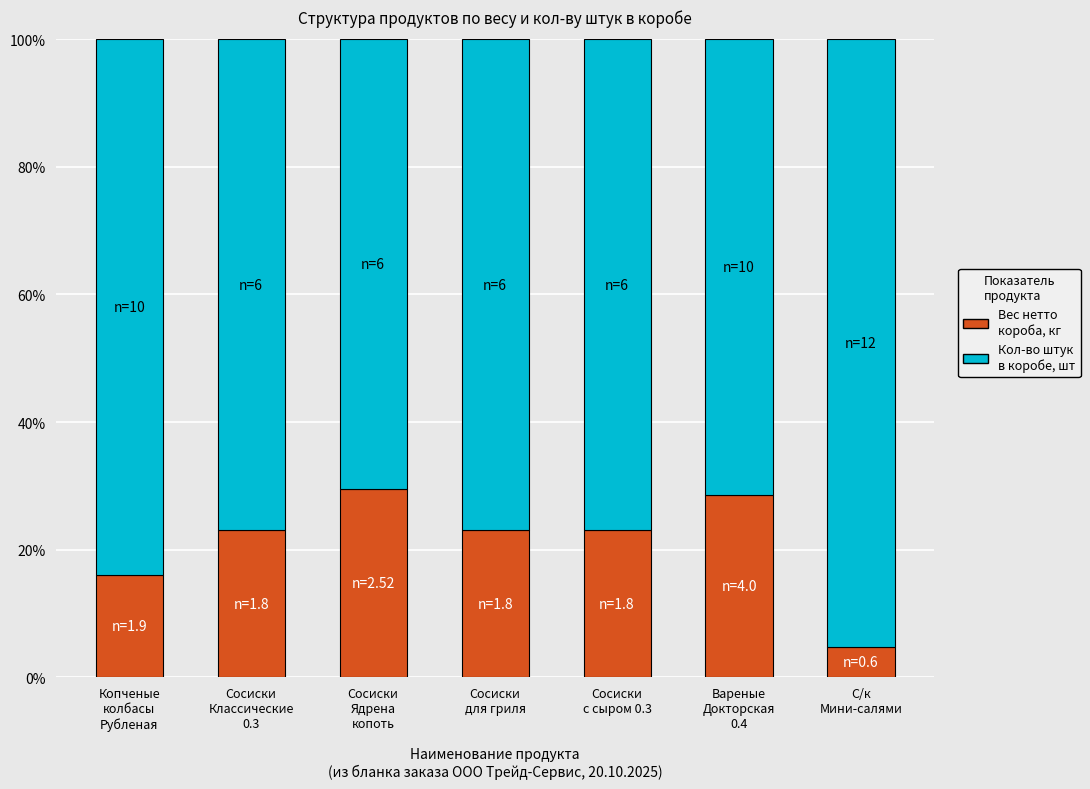

What is the maximum value for Вес нетто короба, кг?

29.6